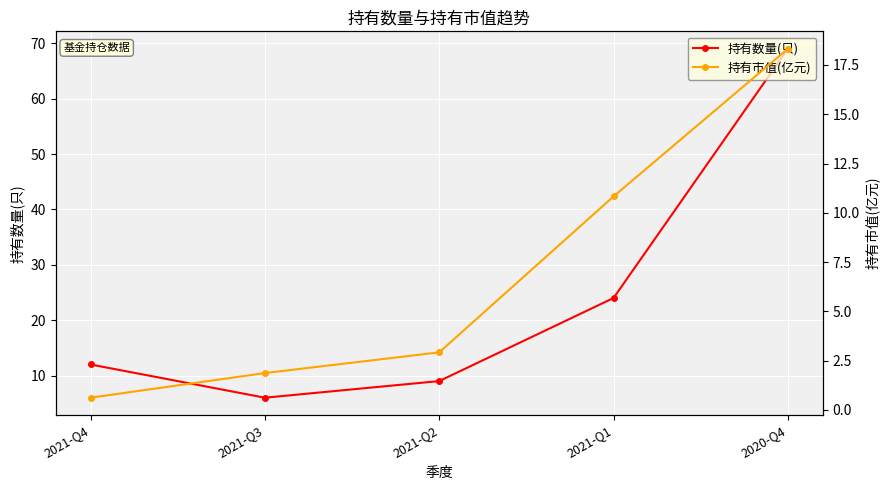

List the series in order of their peak value, lowest first.

持有市值(亿元), 持有数量(只)